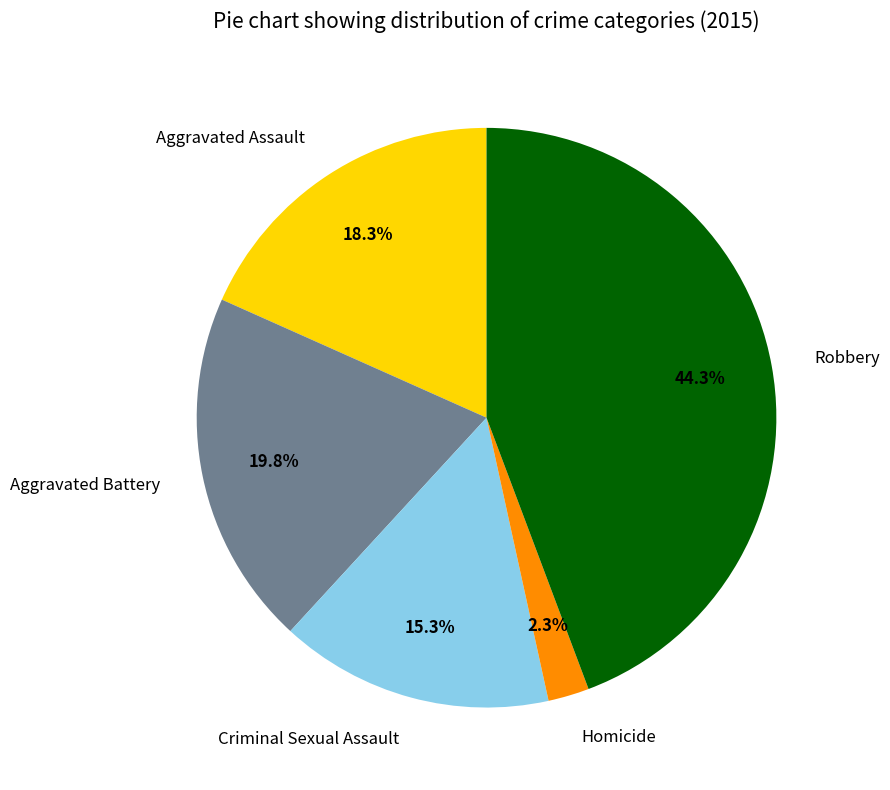

True or false: Aggravated Battery accounts for 12% of the total.

False